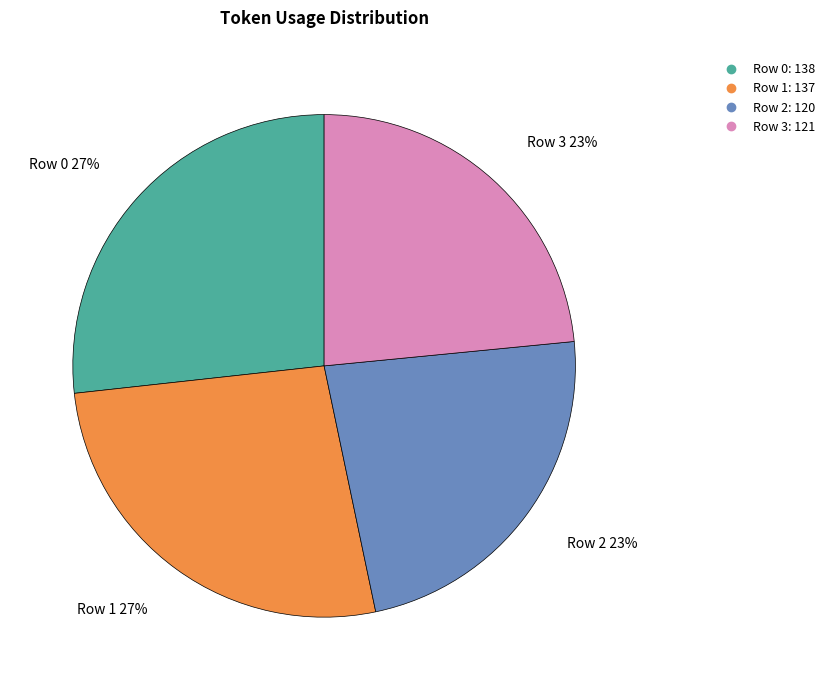

True or false: Row 1 accounts for 41% of the total.

False